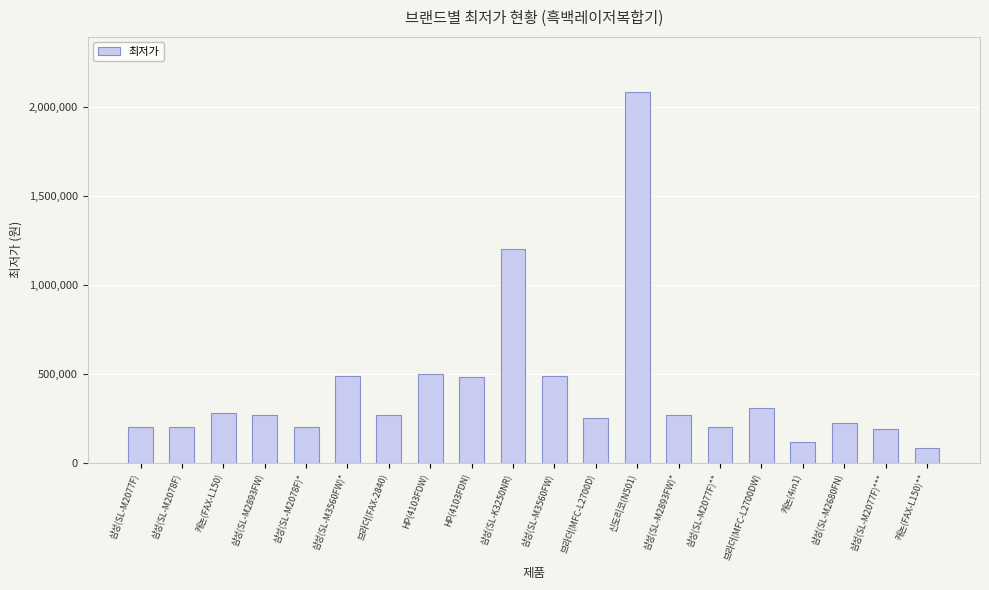

What is the sum of all values?

8275830